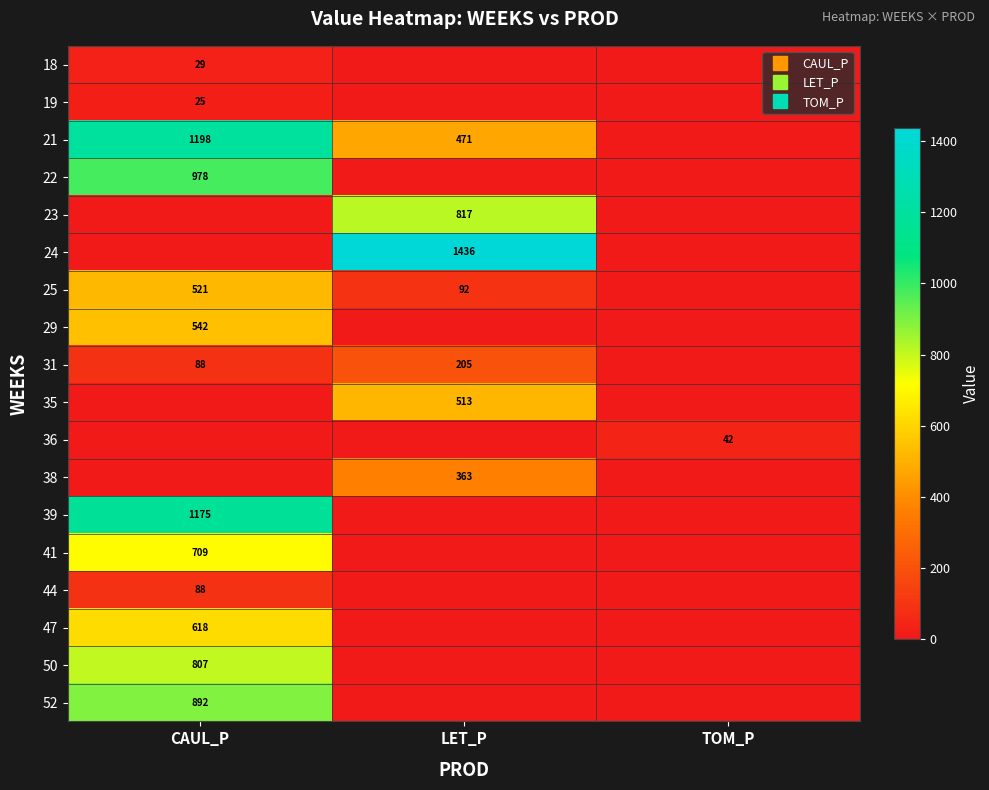

At which label does 41 reach its minimum?

LET_P